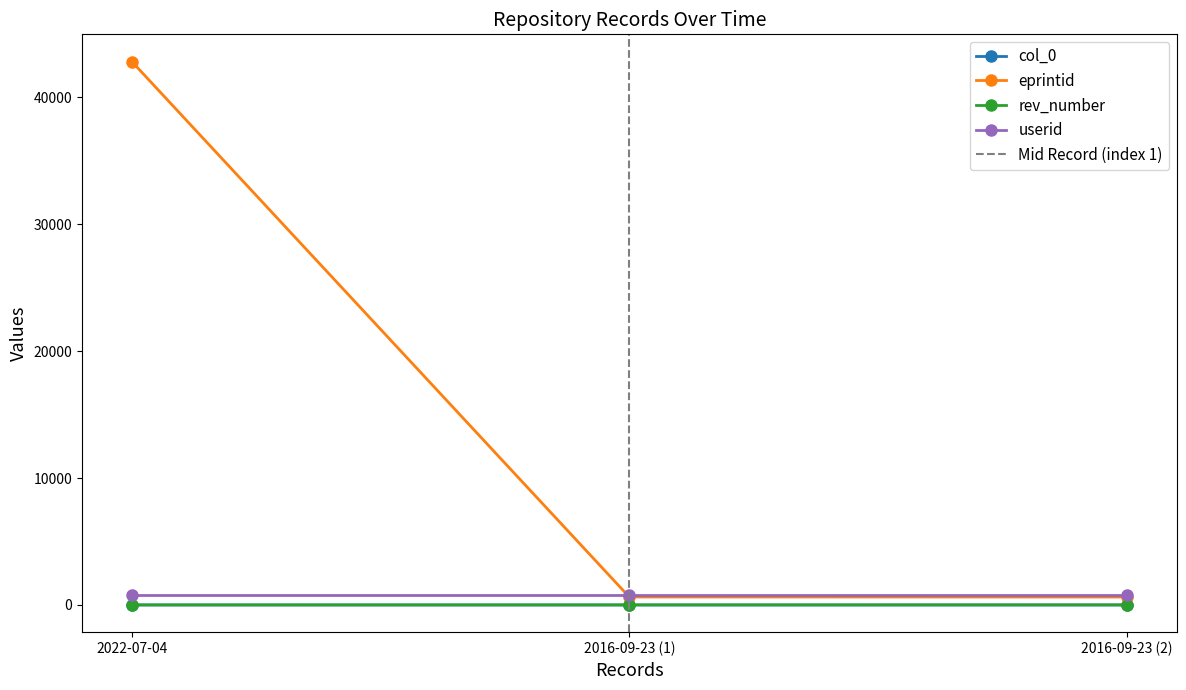

What is the spread (max minus min) of values at 2016-09-23 (1)?

630